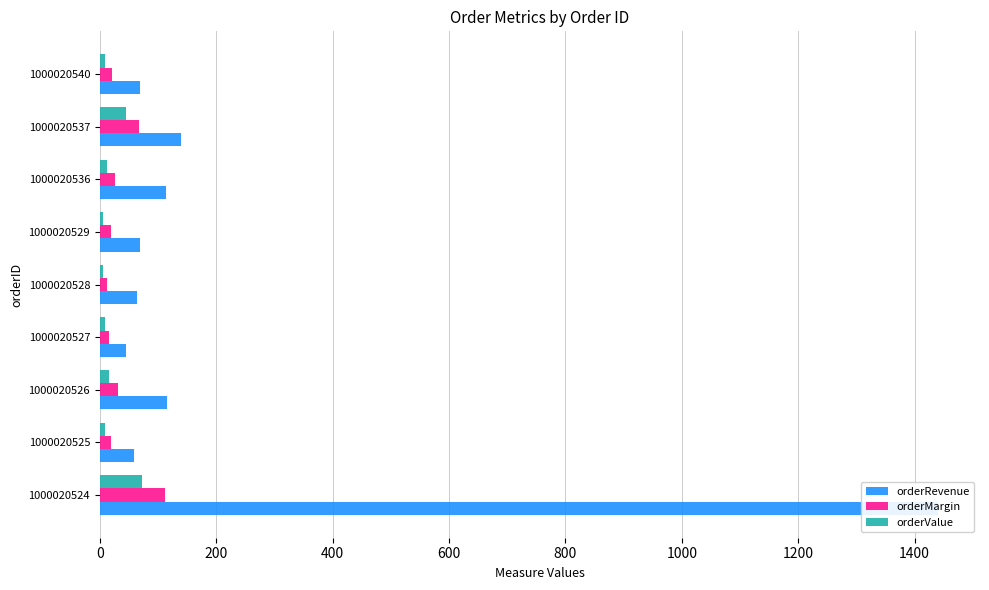

How many bars are there in total?

27